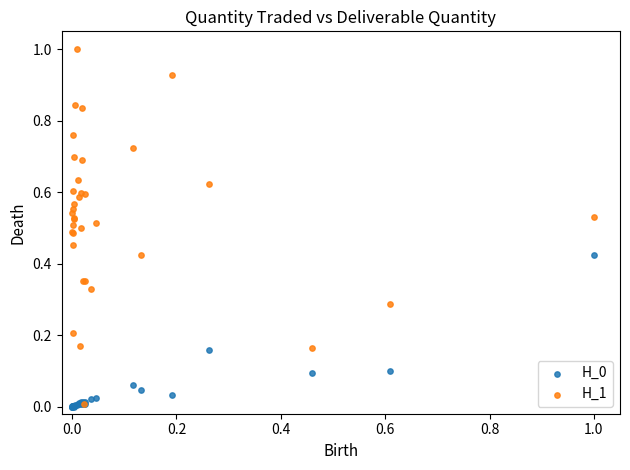

Which series has the largest Y range (max minus min)?

H_1